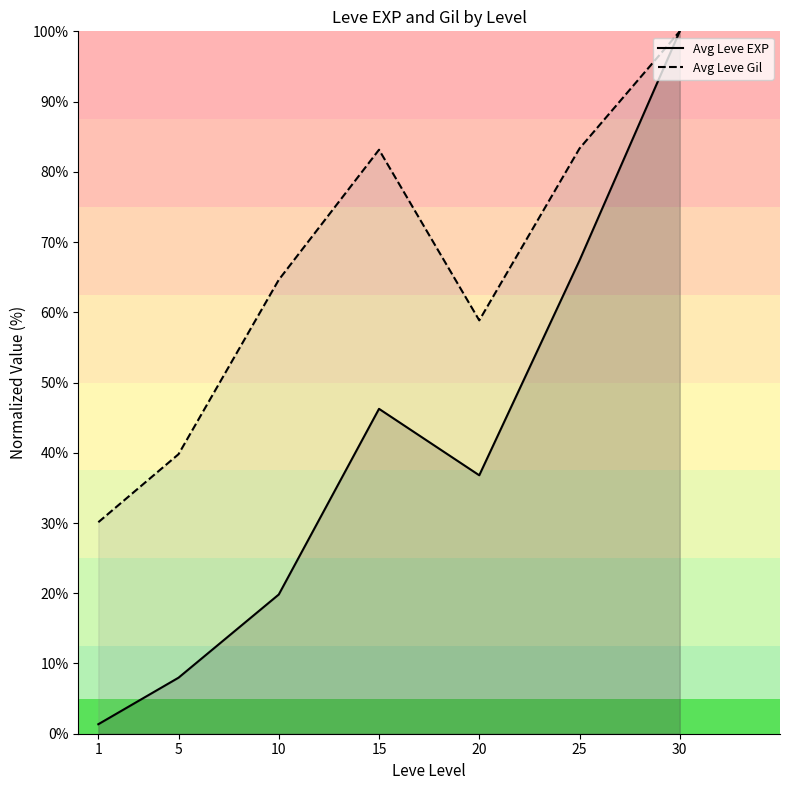

Where is the first local maximum for Avg Leve EXP?

15